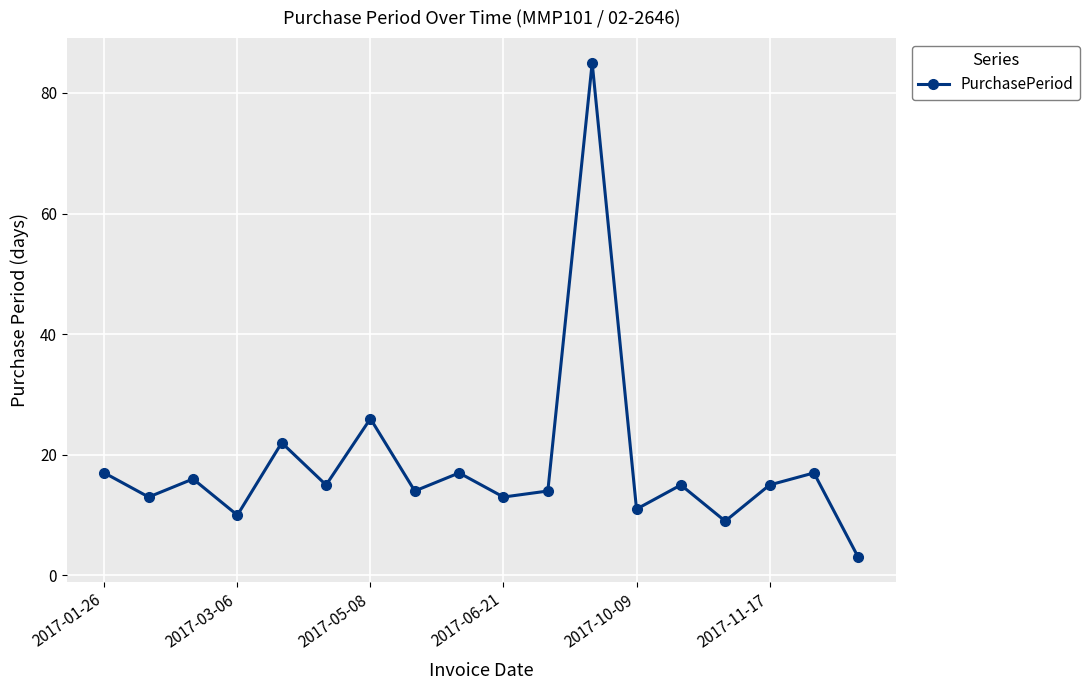

What is the smallest value displayed?

3